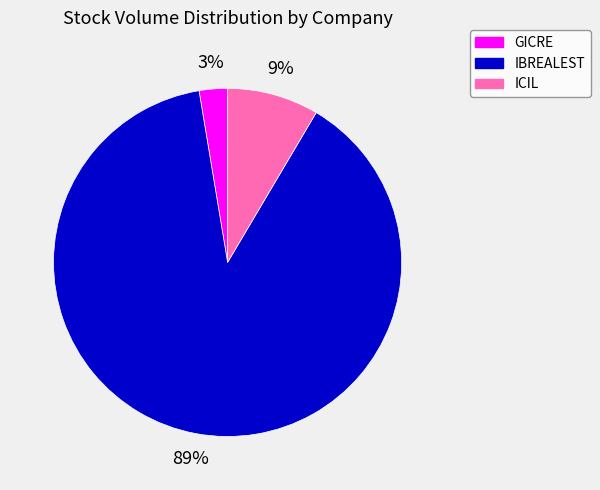

The ICIL slice represents 17% of the pie. True or false?

False